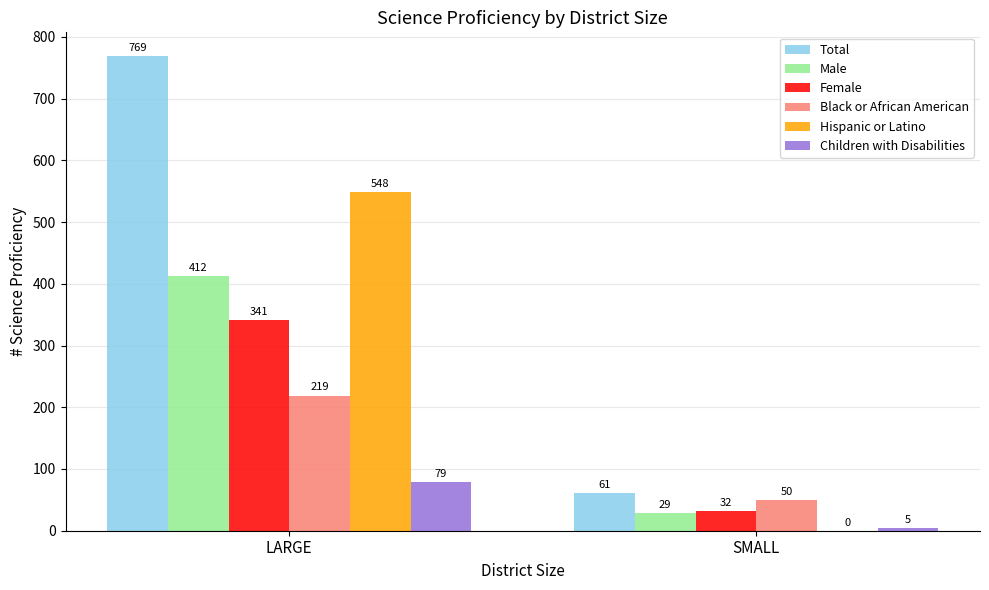

Between LARGE and SMALL, which series saw the biggest shift?

Total